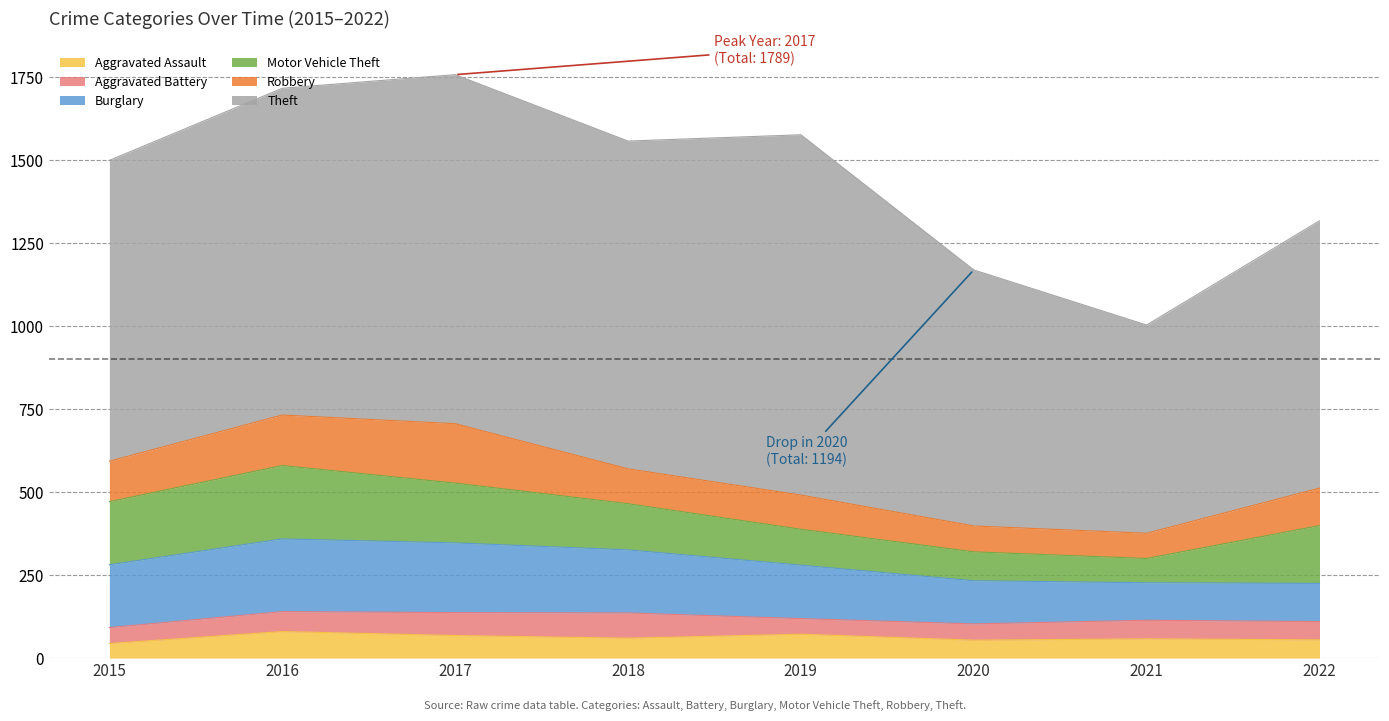

Is the value of Aggravated Assault at 2015 greater than the value of Motor Vehicle Theft at 2015?

No